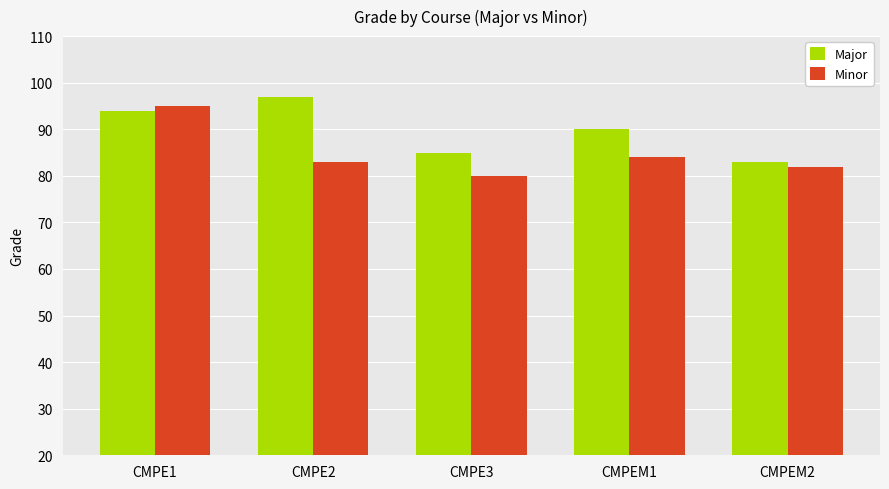

How many data points in Minor are less than 83?

2